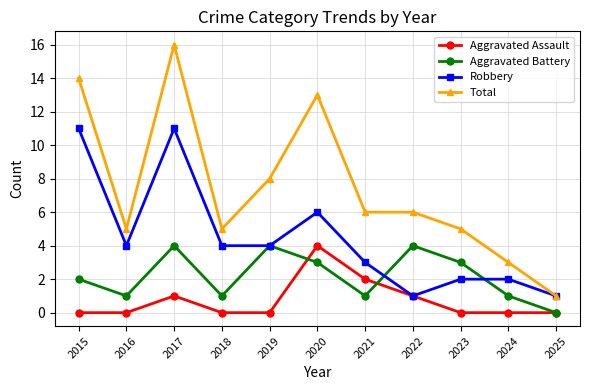

True or false: Total has a value of 1 at 2023.

False